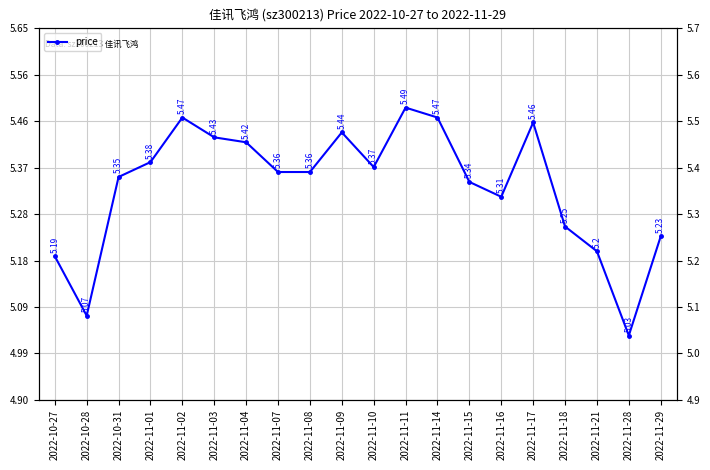

Does the chart display data point markers on the line(s)?

Yes